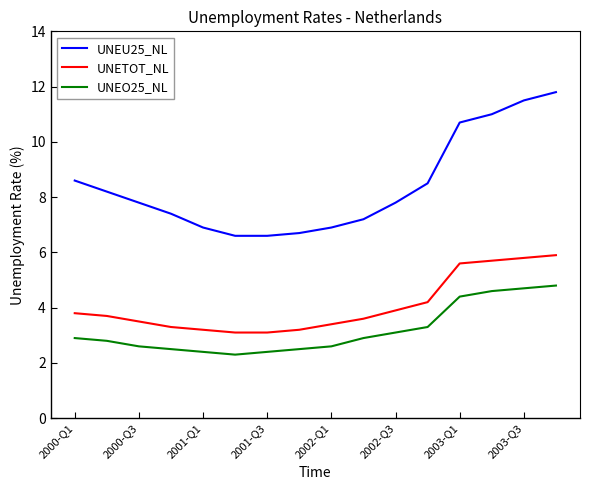

Does the chart have visible grid lines?

No